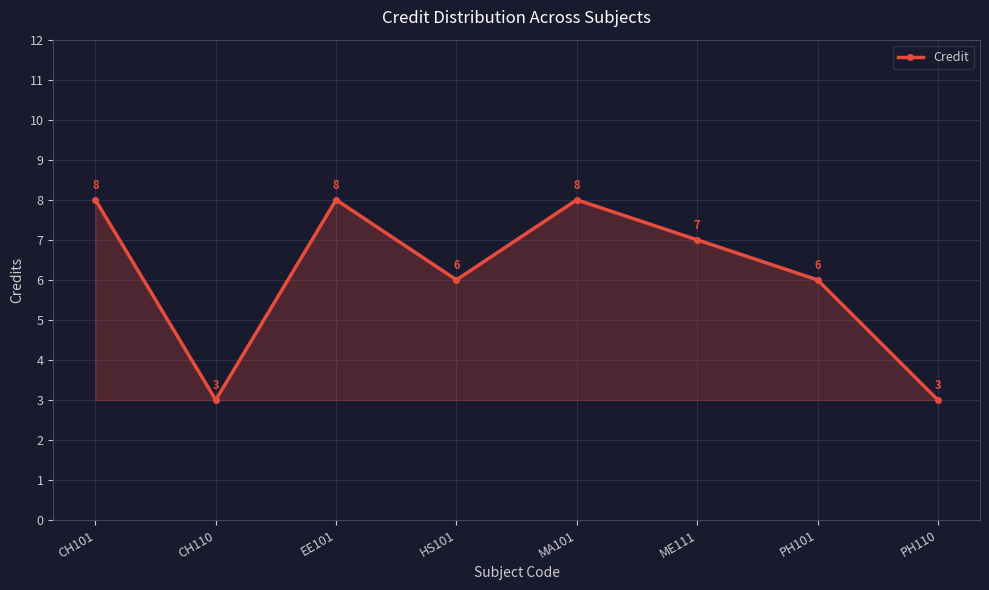

At which category does the data reach its first local peak?

EE101